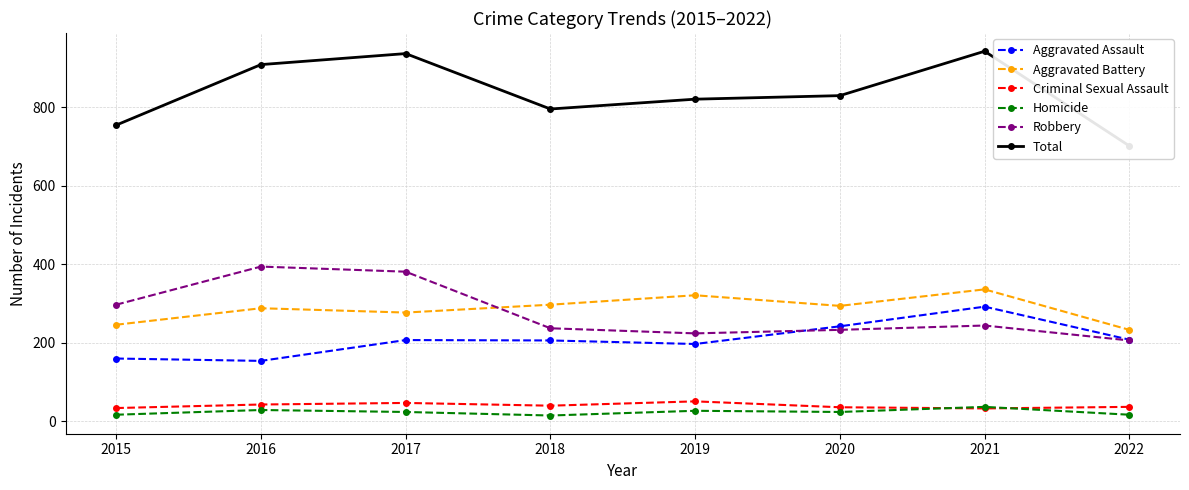

What is the difference between the highest and lowest values at 2022?

684